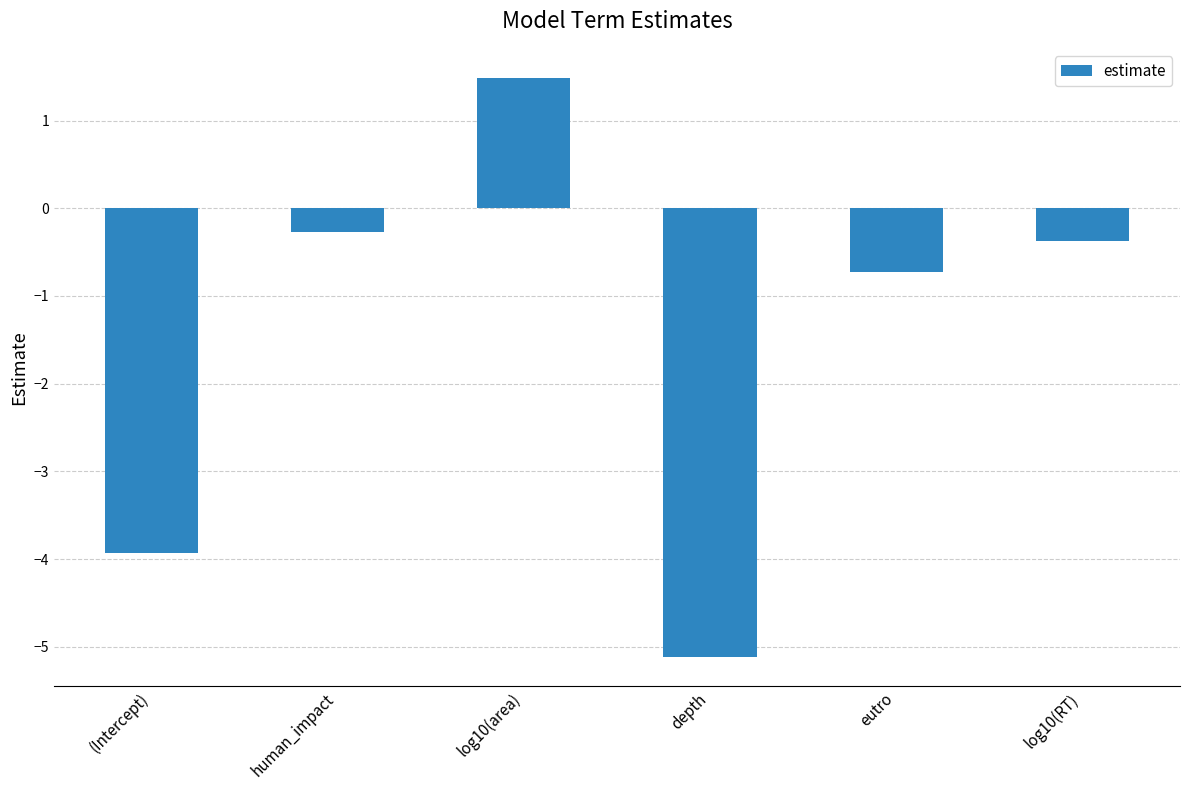

Where does the data first go above 0?

log10(area)